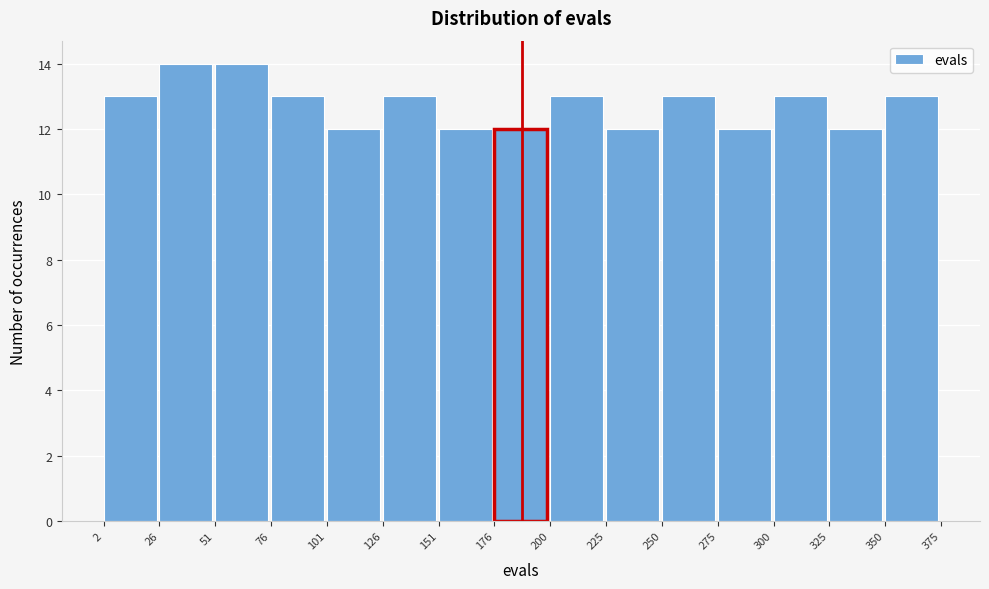

Reading left to right, list every bar in this chart as the range it spans on the x-axis followed by its height. The values are not printed on the chart, so give them approximately, as read against the axis.

2 to 26: 13
26 to 51: 14
51 to 76: 14
76 to 101: 13
101 to 126: 12
126 to 151: 13
151 to 176: 12
176 to 200: 12
200 to 225: 13
225 to 250: 12
250 to 275: 13
275 to 300: 12
300 to 325: 13
325 to 350: 12
350 to 375: 13